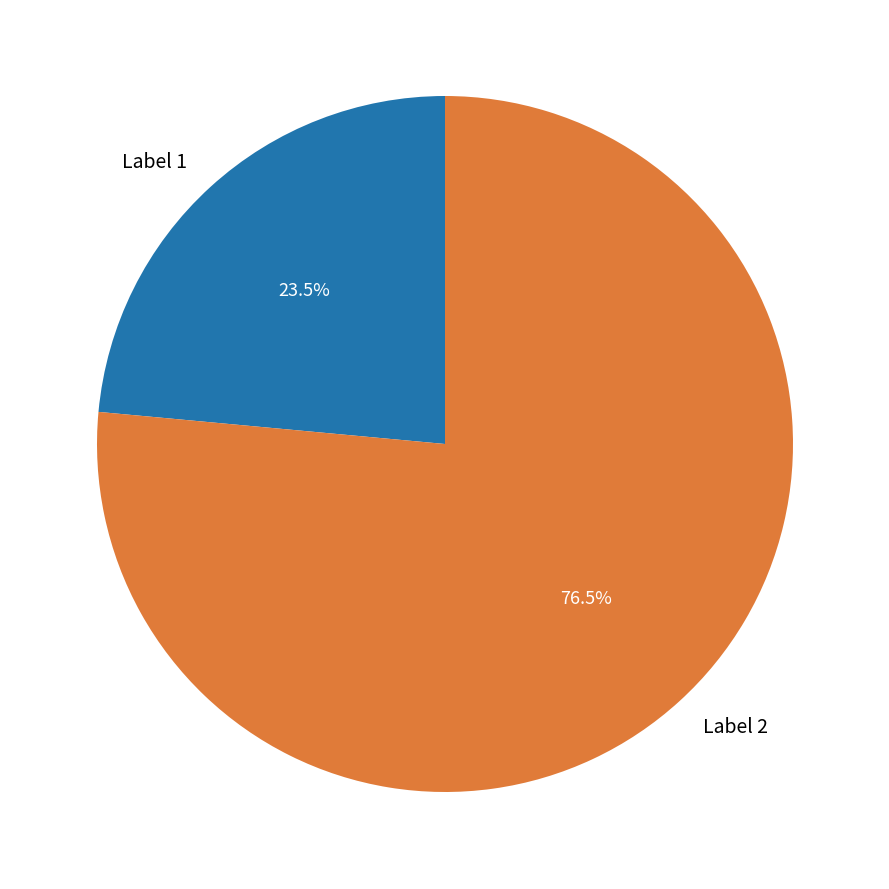

How many slices are in this pie chart?

2